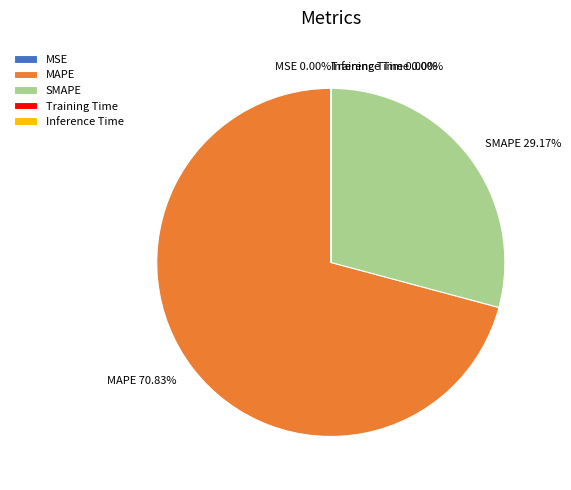

Which category has the biggest portion of the pie?

MAPE